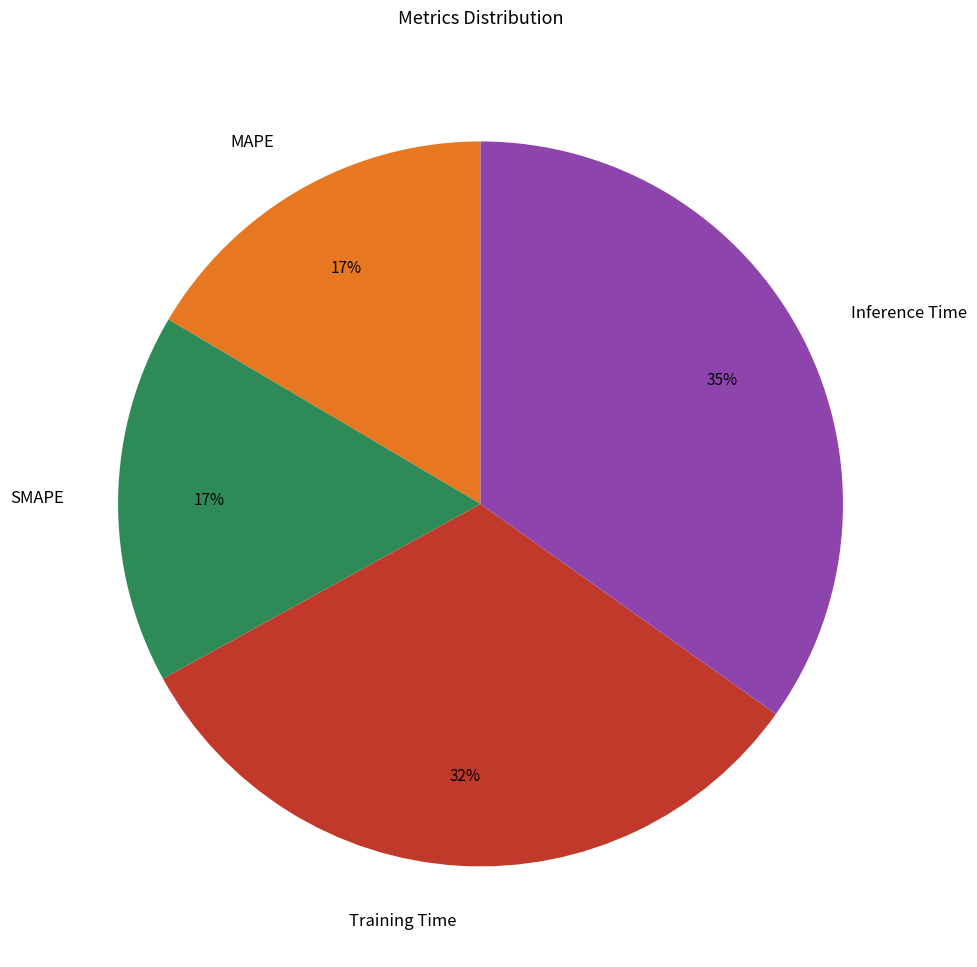

Do Inference Time and Training Time together represent more than half of the pie?

Yes